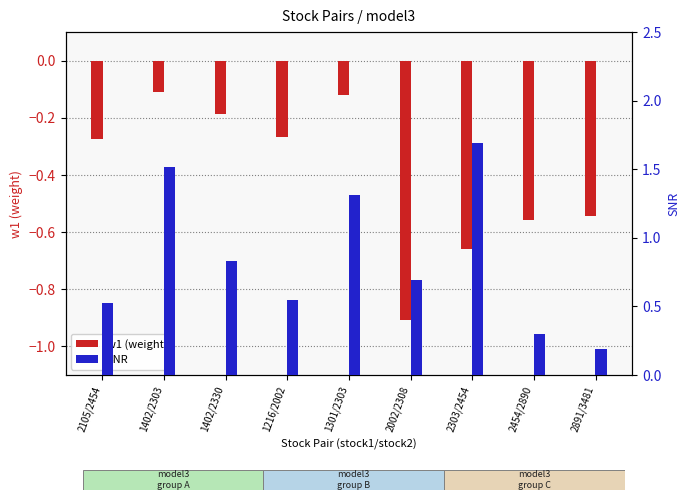

What is the highest value of the w1 (weight) series?

-0.1